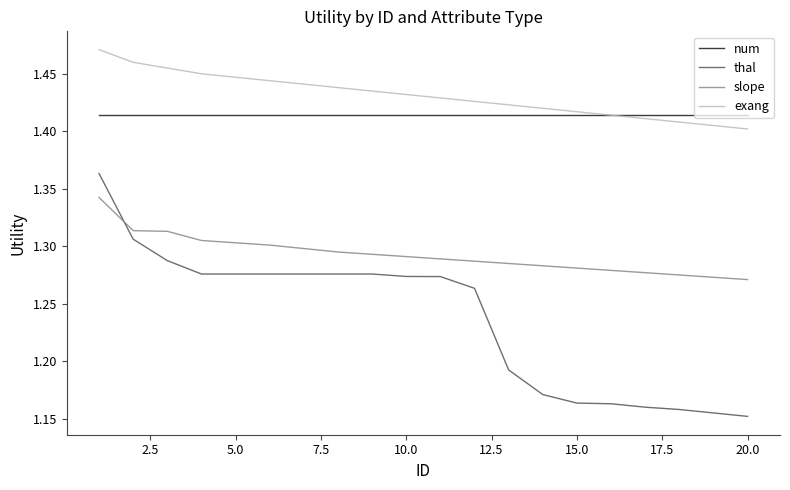

Which series has the largest range (max minus min)?

thal